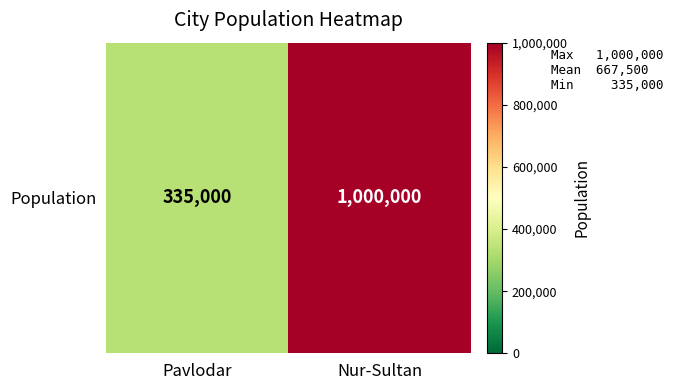

What is the average value?

667500